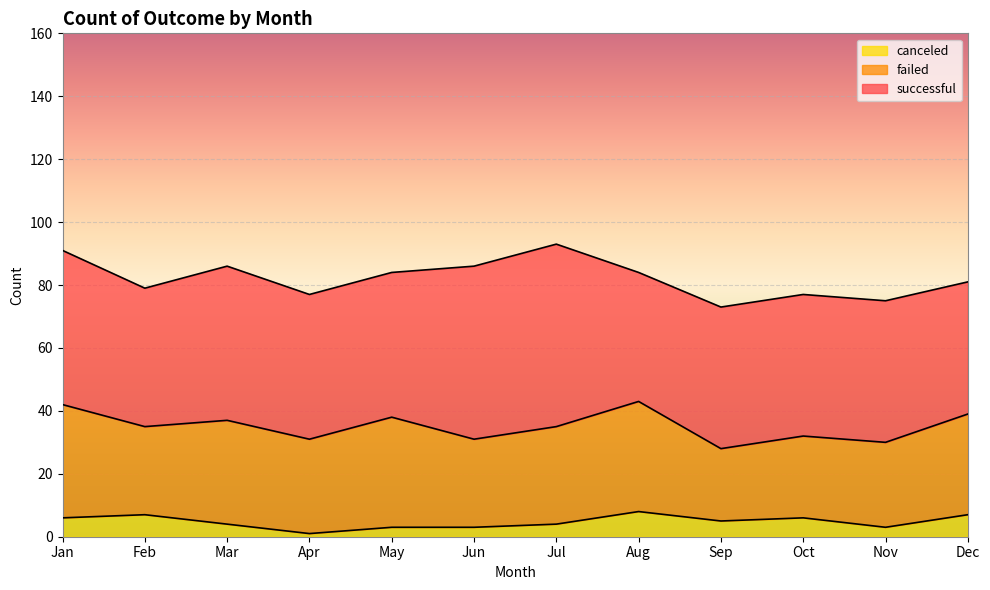

Which category has the highest value in the successful series?

Jul